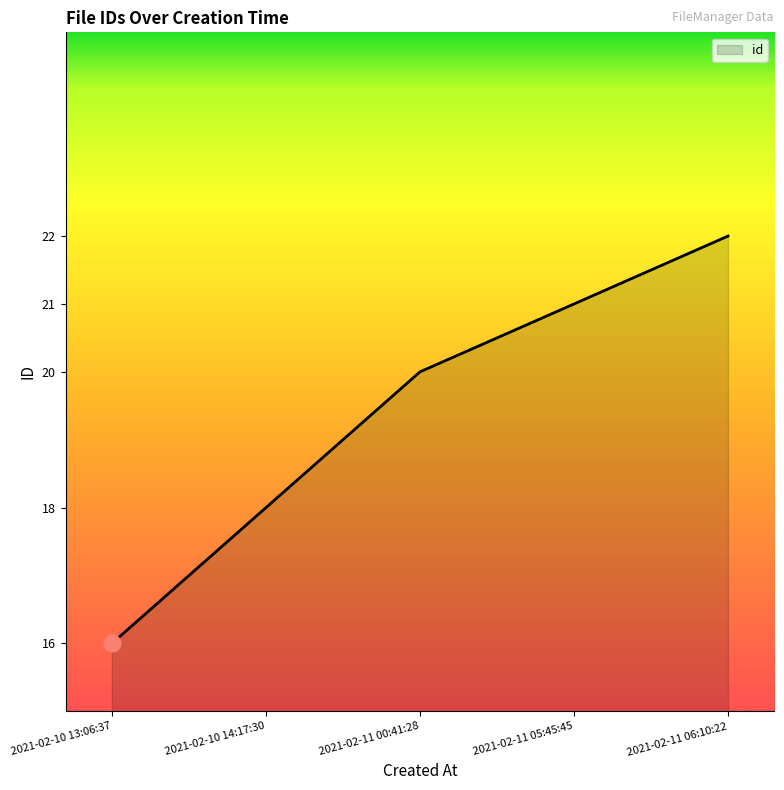

Is it true that the value at 2021-02-11 06:10:22 is 22?

True